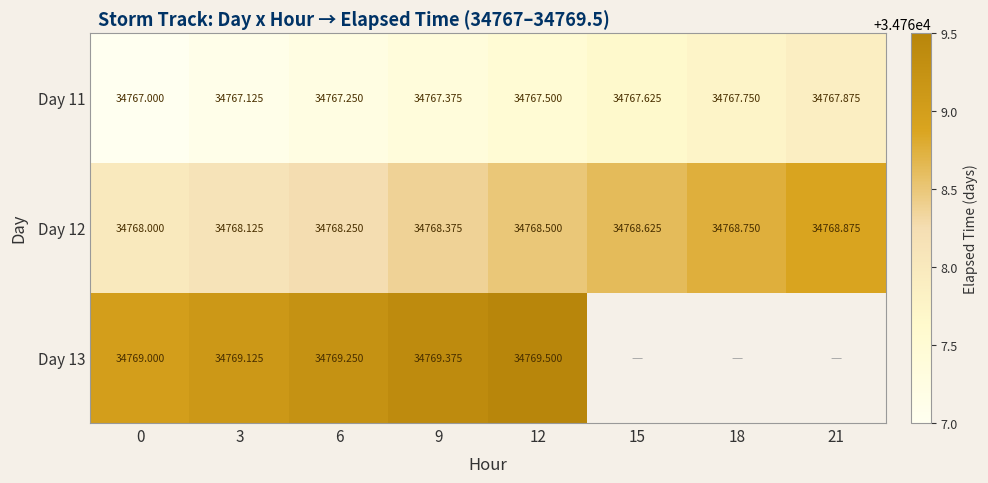

At which category is the sum across all series the highest?

12